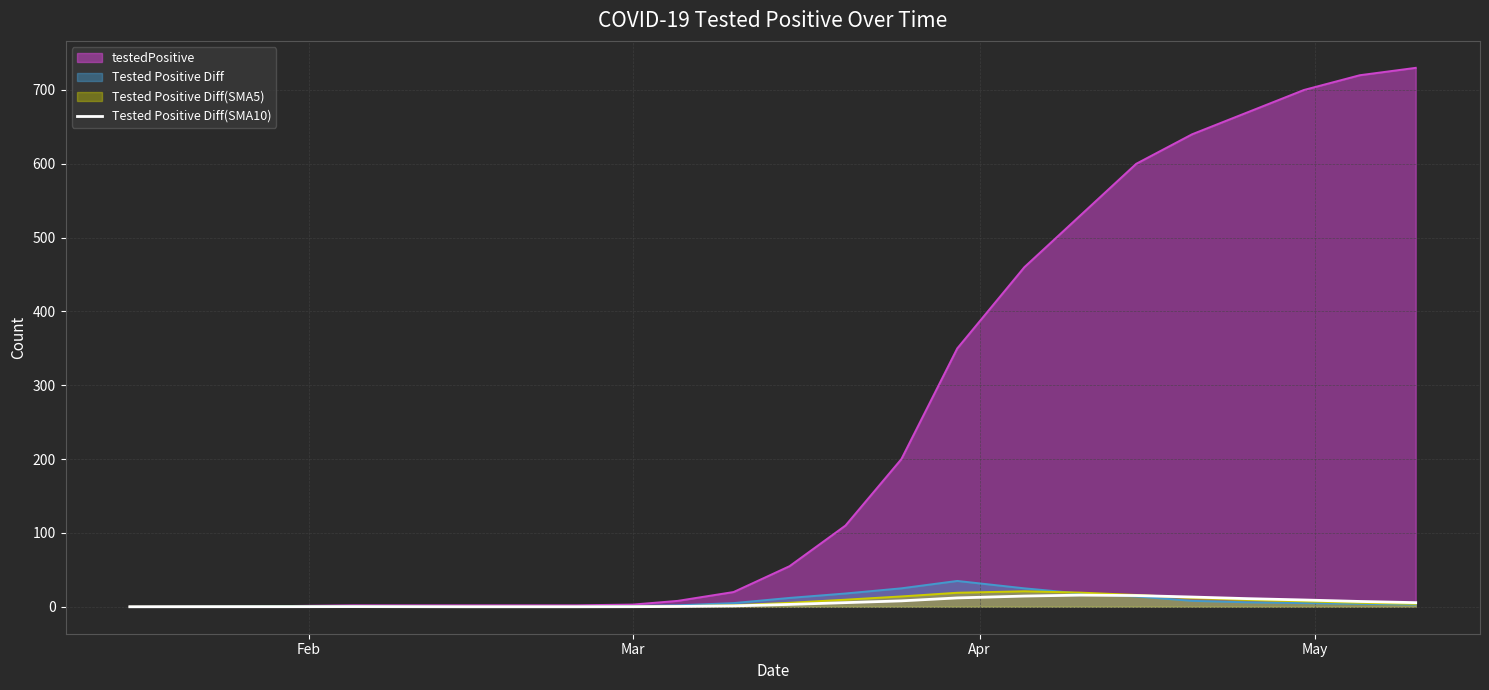

Which series has the widest spread of values?

testedPositive